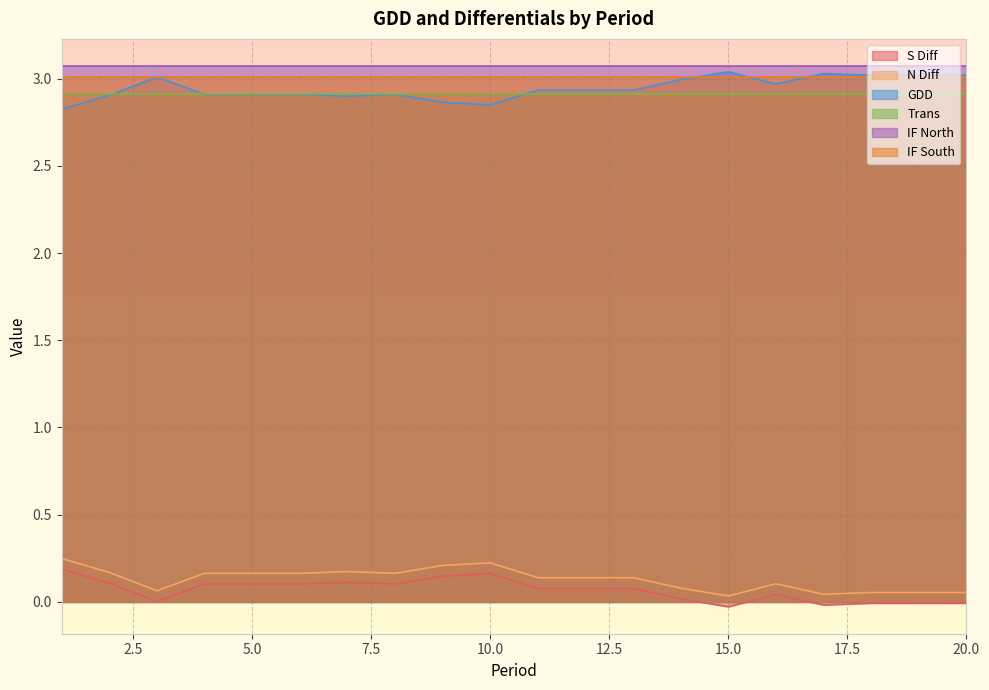

True or false: GDD and N Diff intersect in this chart.

False